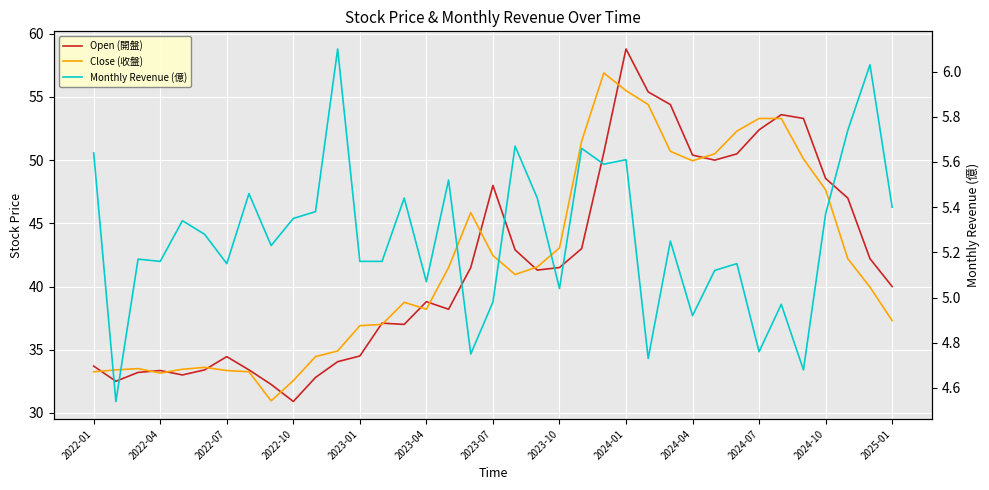

How many values in the Monthly Revenue (億) series are below 5?

8